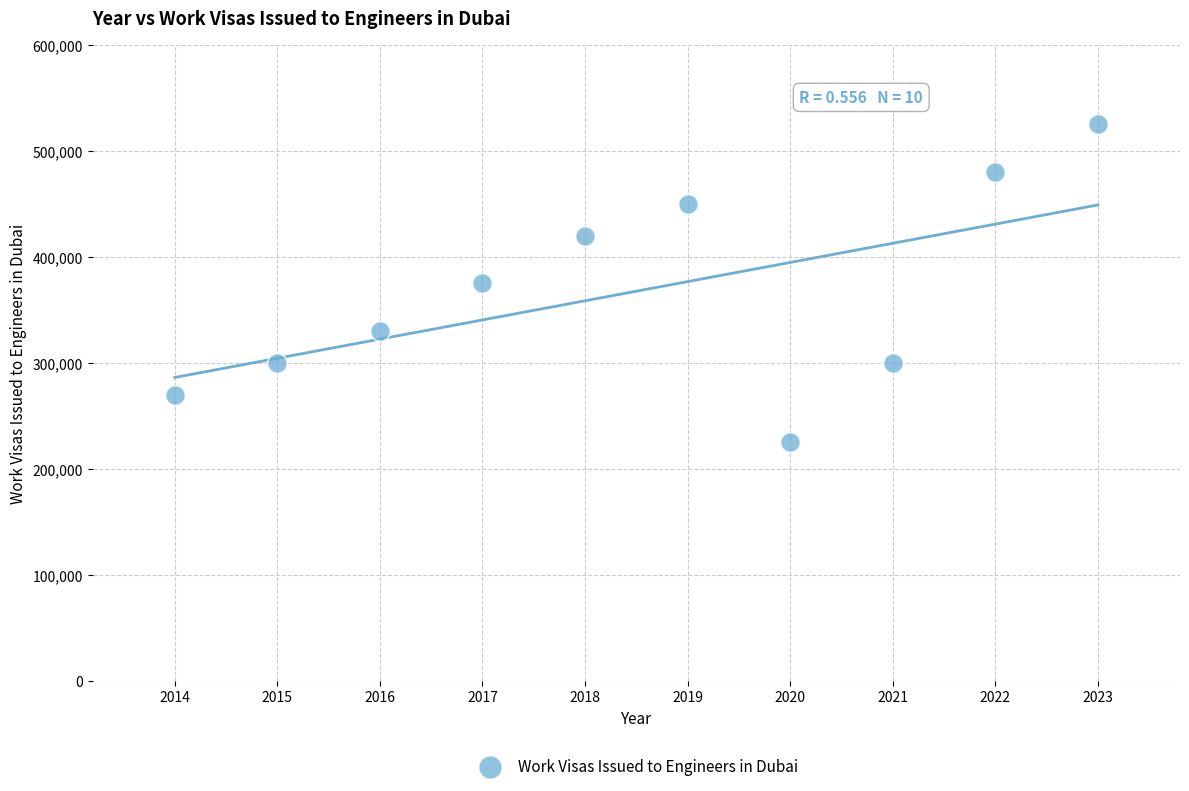

What is the average X value?

2018